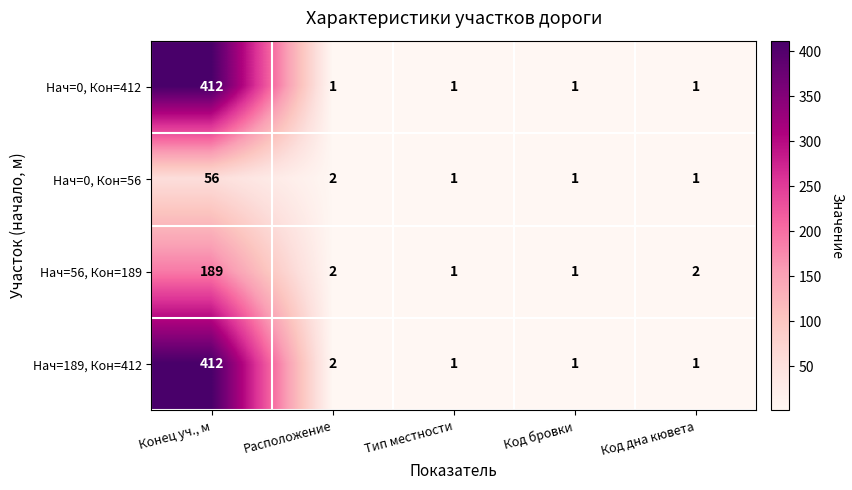

What is the maximum value for Нач=0, Кон=412?

412